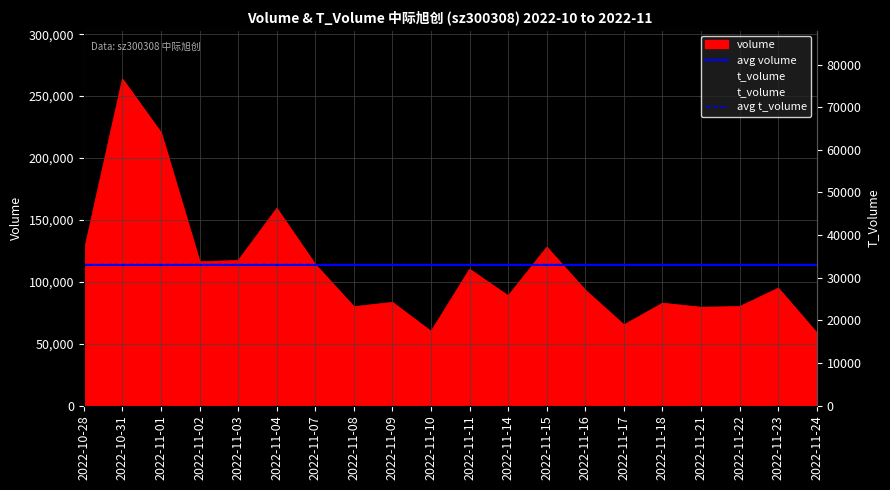

True or false: volume and t_volume cross at least once.

False